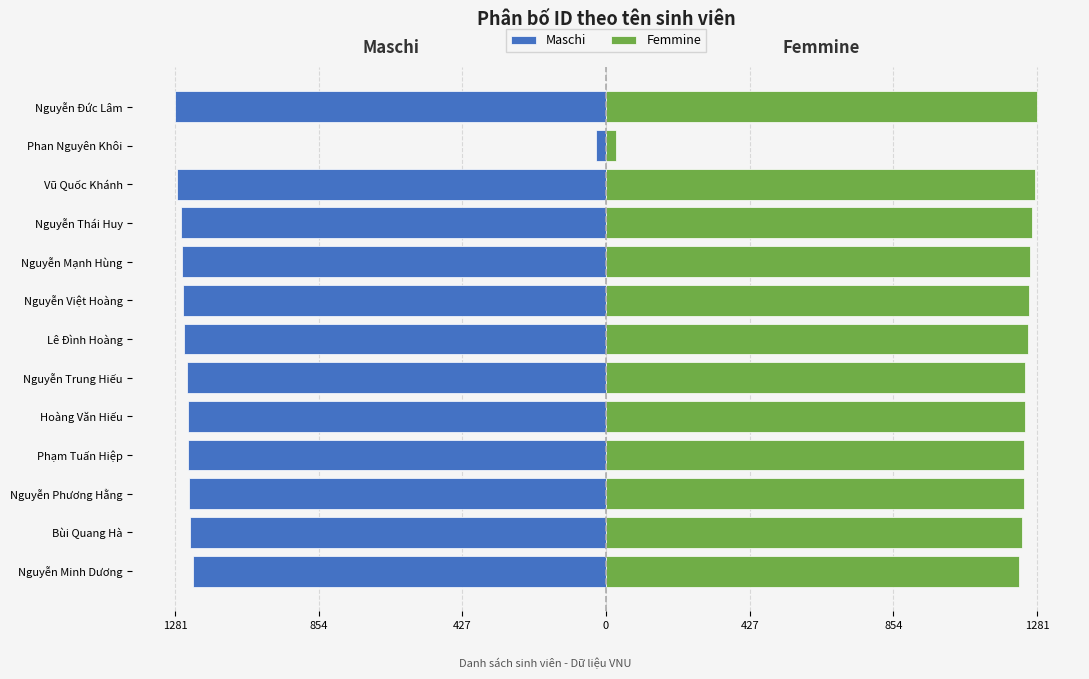

How many bars are there in total?

26